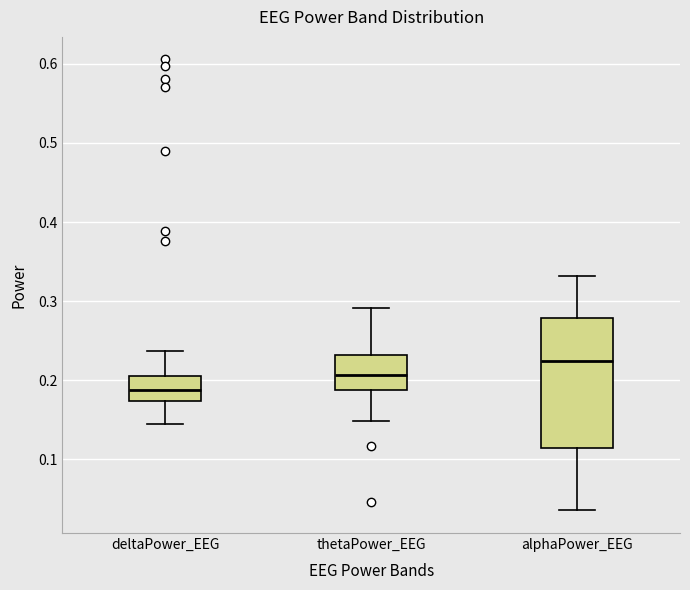

Where is the upper edge of the box for deltaPower_EEG on the y-axis? The values are not printed on the chart, so give them approximately, as read against the axis.

0.21